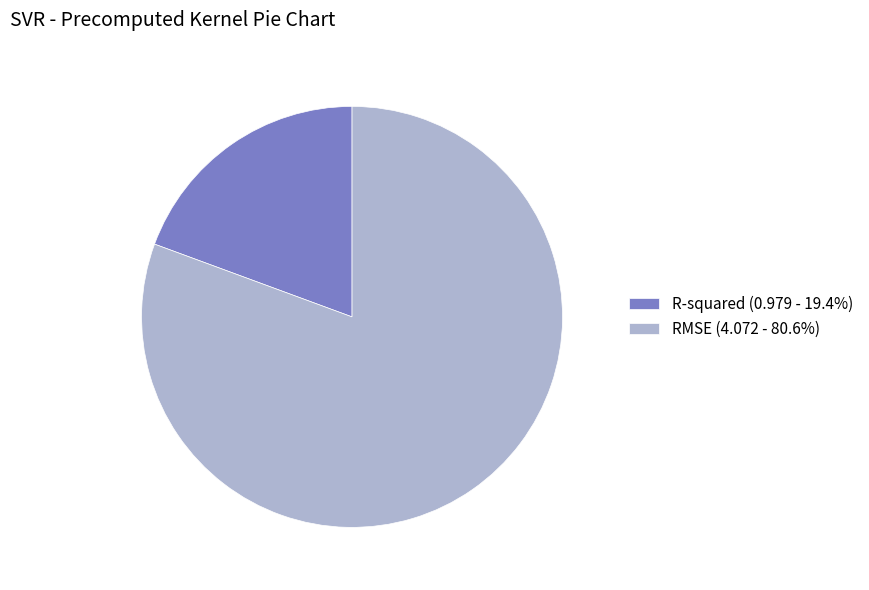

Does any single category account for the majority?

Yes